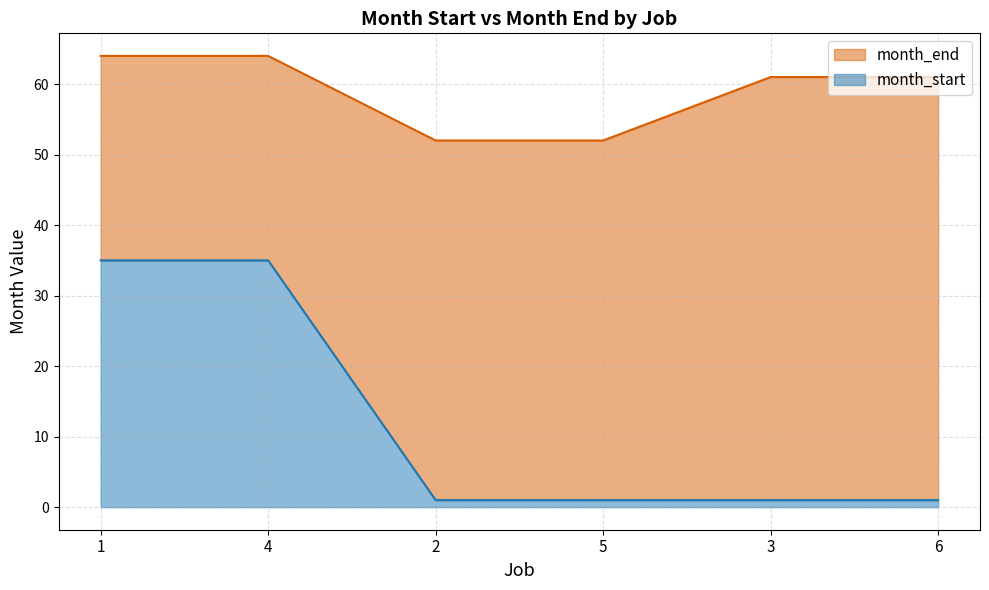

Does the chart display data point markers on the line(s)?

No